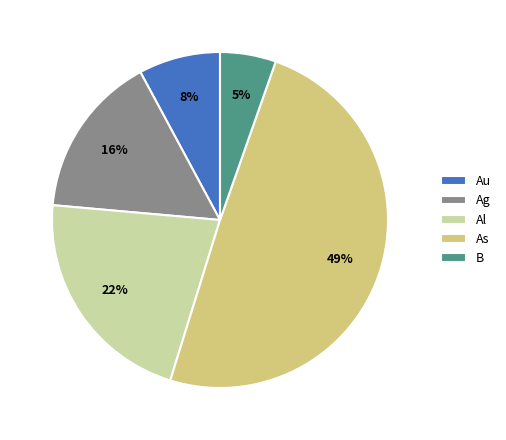

Count the number of slices in the pie.

5